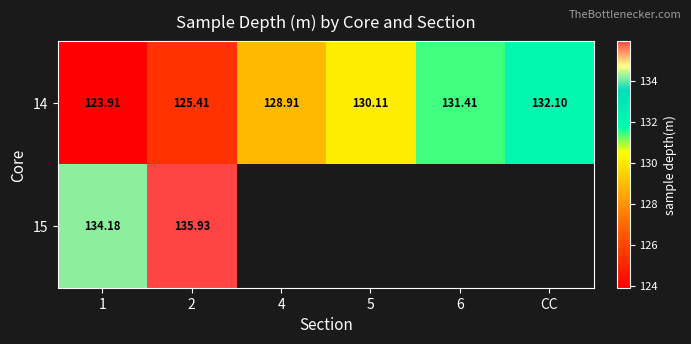

Which category has the highest value in the 14 series?

CC